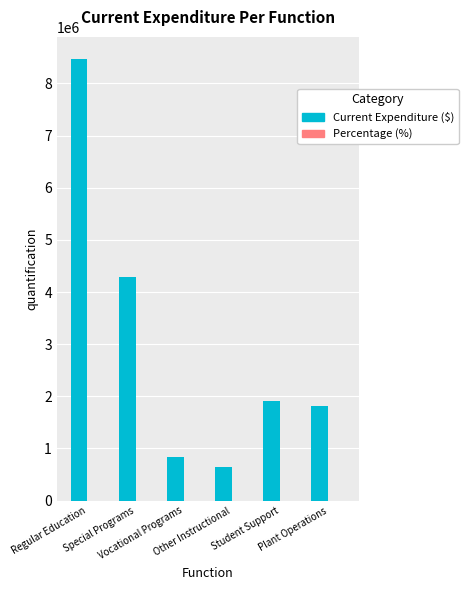

What is the maximum value shown in the chart?

8469644.0